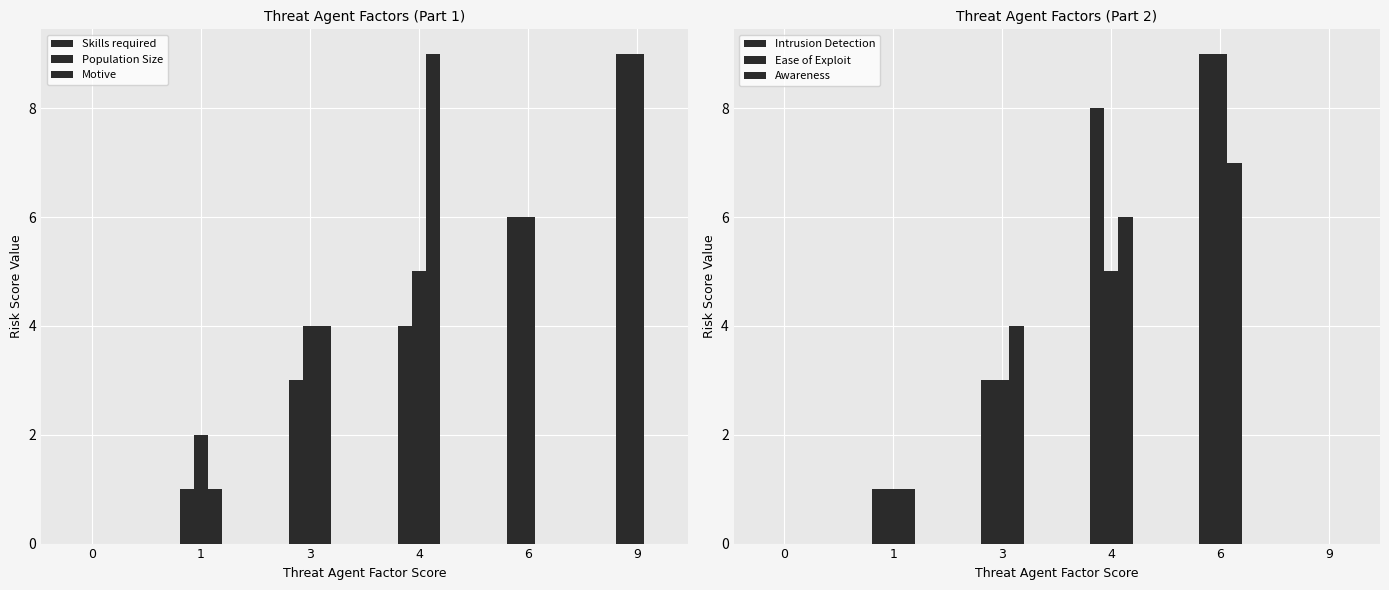

At how many categories does at least one series exceed 8?

3